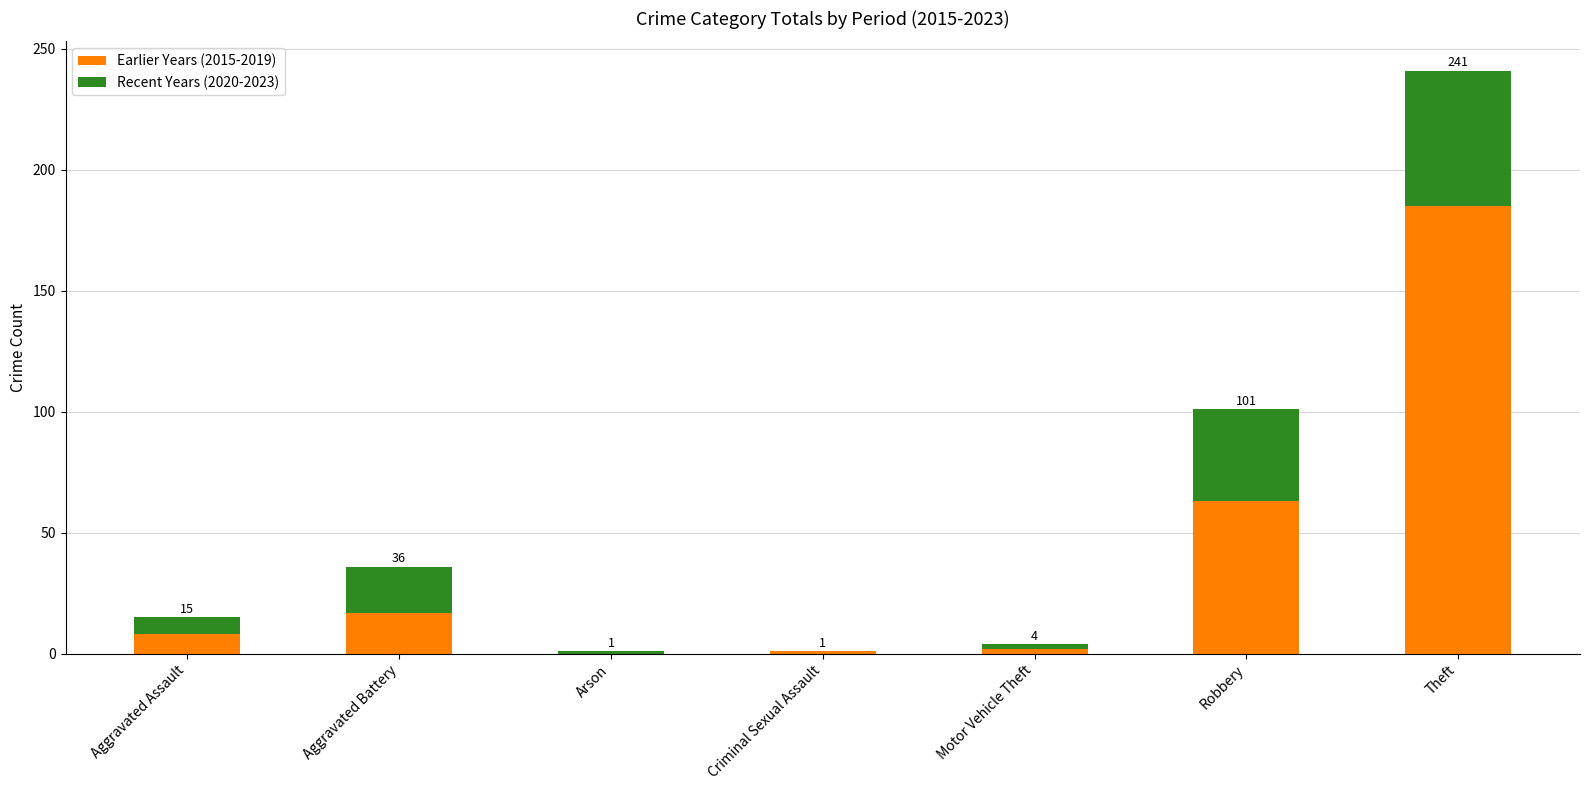

Are the bars grouped side by side (vs. stacked)?

No